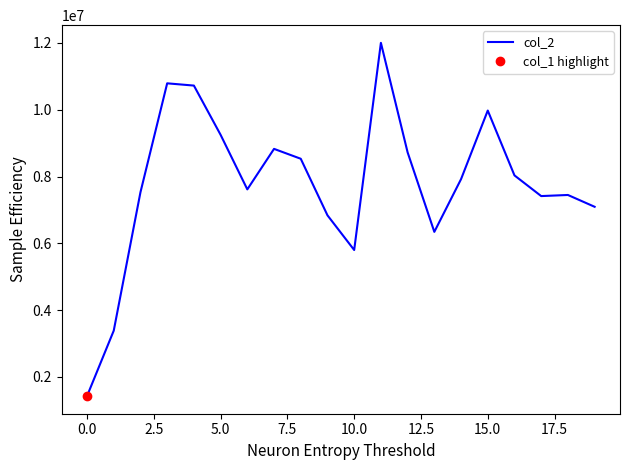

How many interior local valleys (lower than both neighbors) does the data have?

4